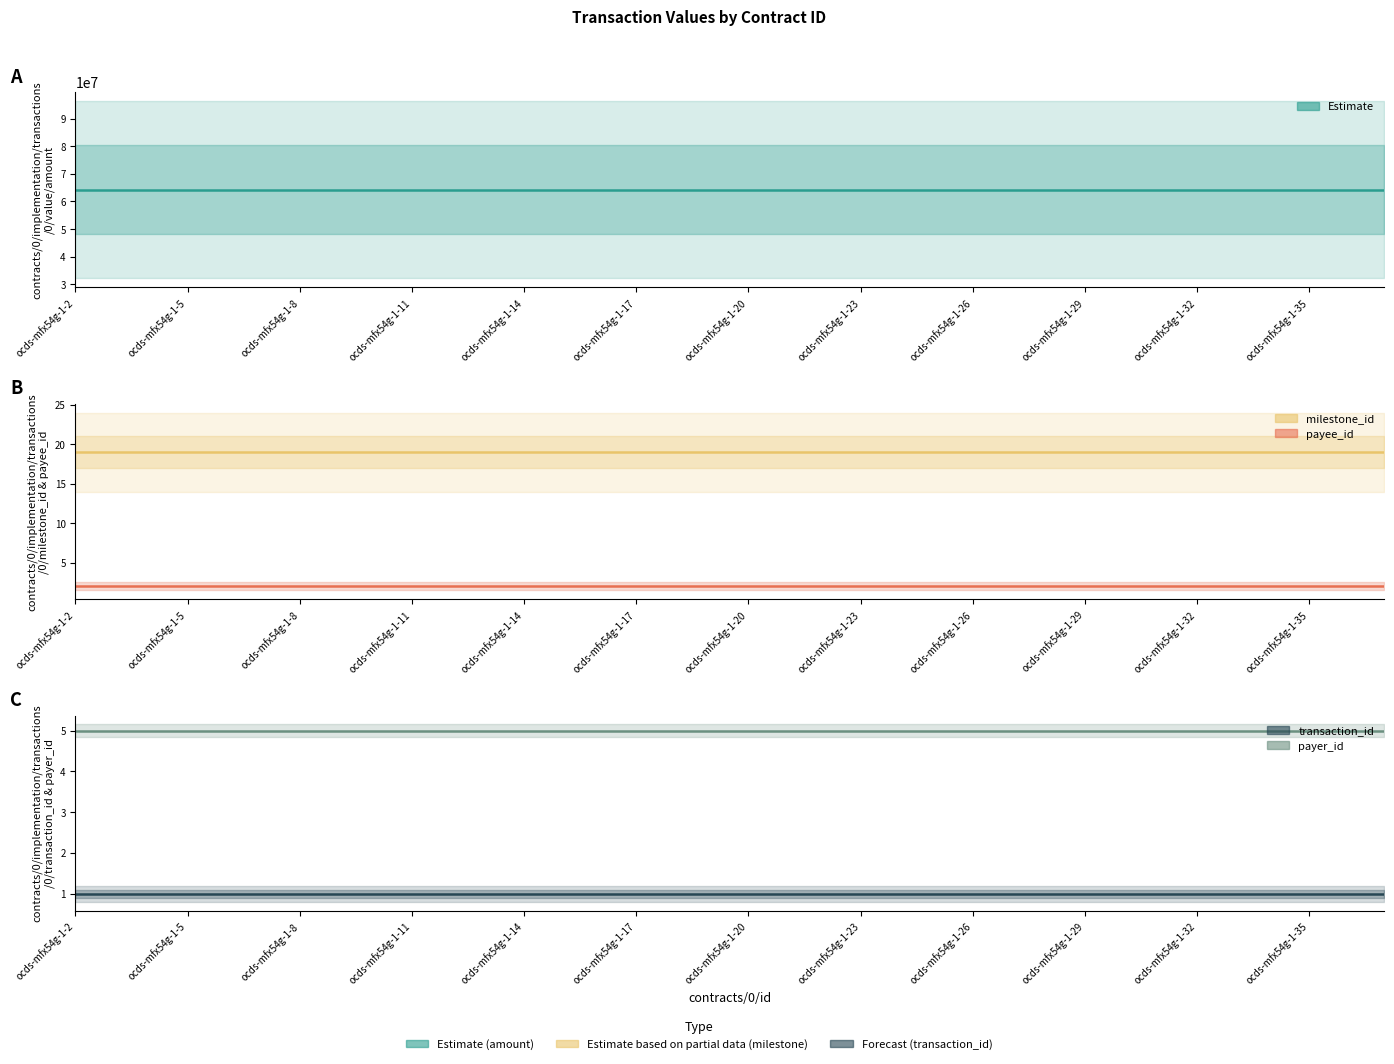

Which series has the largest total across all categories?

amount